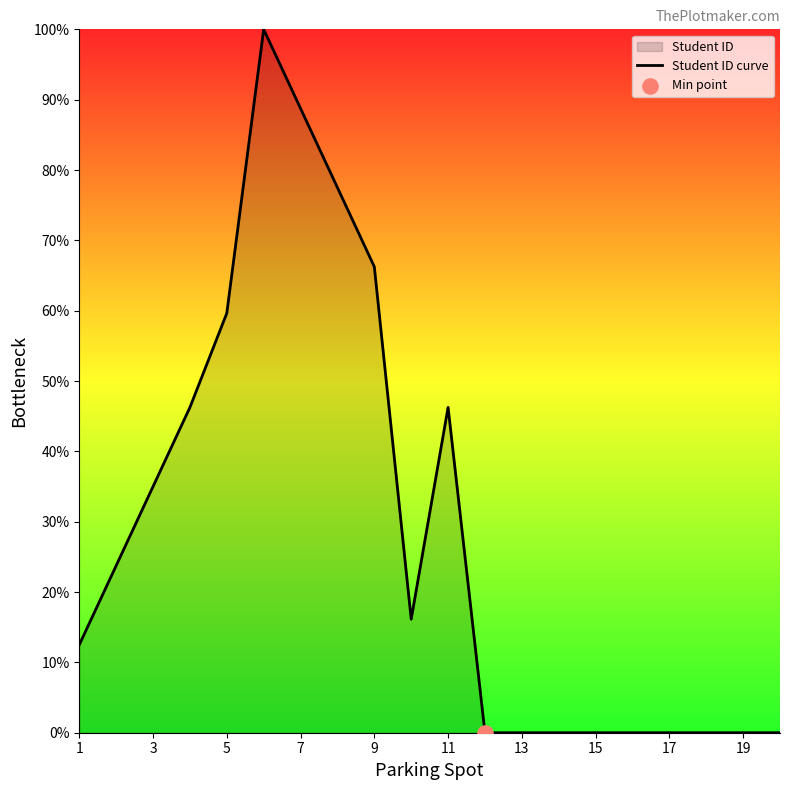

What is the change in value from 3 to 19?

-35.0